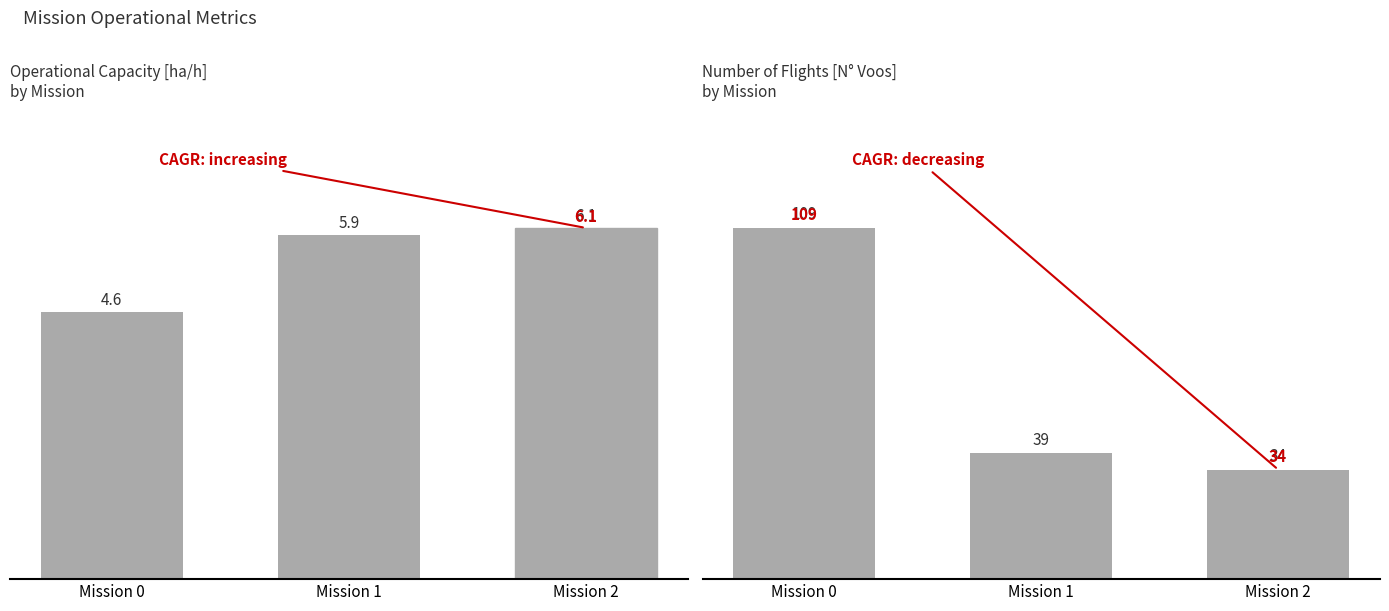

Which series has the largest total across all categories?

N° Voos